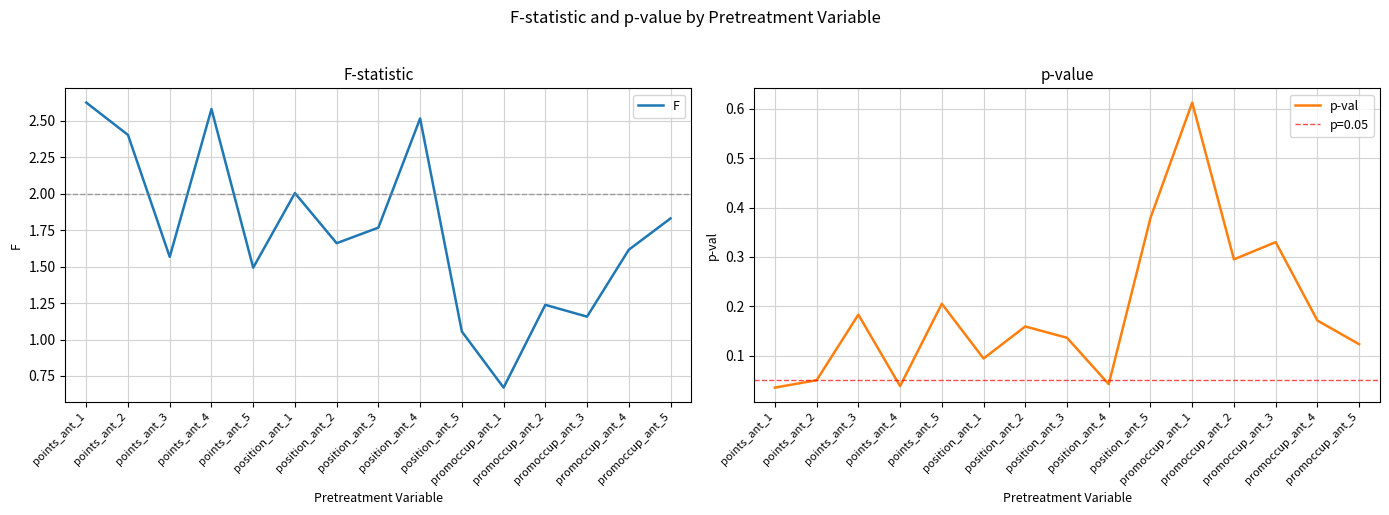

What is the difference between the maximum and second lowest values in the F series?

1.6